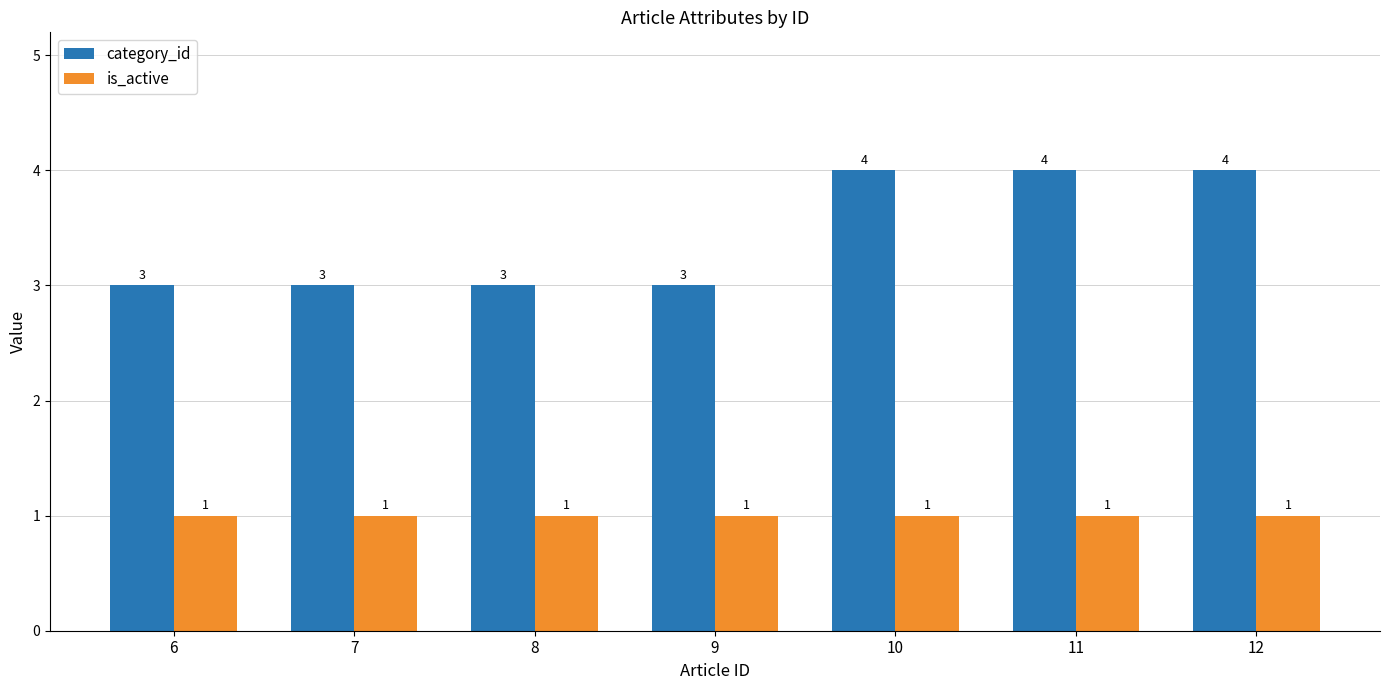

Is it true that is_active equals 1 at 6?

True